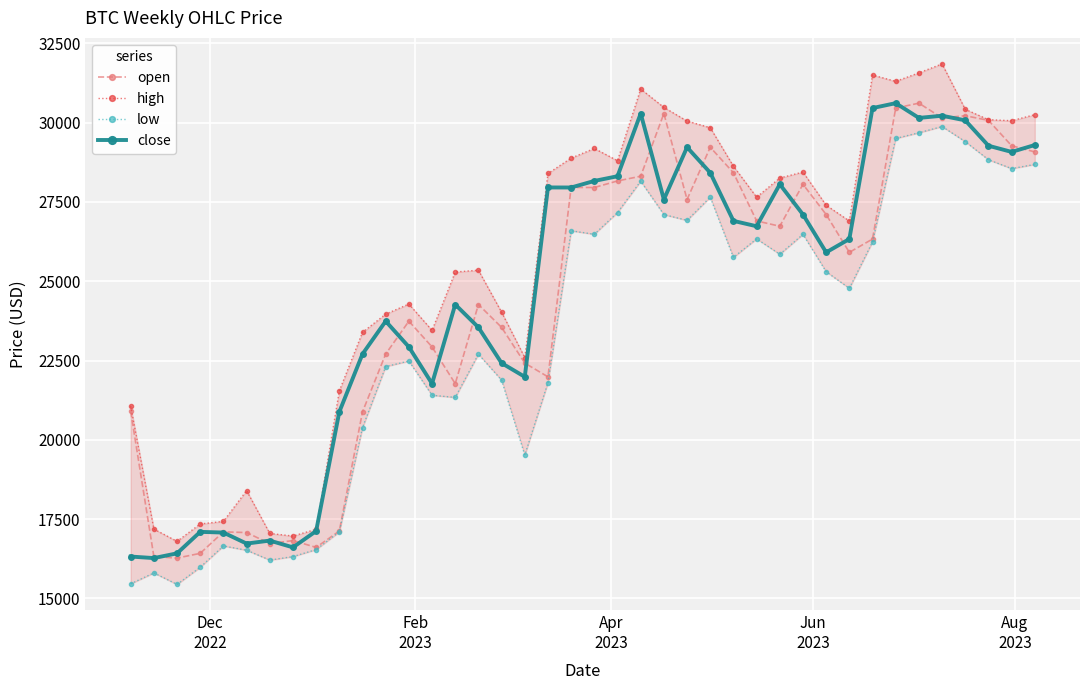

Reading right to left, what are all the values shown in this chart?

open: 29075.9	29271.2	30070.9	30216.9	30147.8	30612.7	30458.0	26329.6	25910.0	27102.4	28055.8	26732.8	26901.9	28419.5	29223.0	27575.9	30286.6	28309.4	28161.3	27954.3	27955.8	21986.2	22419.3	23545.2	24265.9	21771.0	22929.3	23740.2	22704.7	20882.7	17124.6	16610.4	16824.5	16730.4	17077.3	17099.5	16422.5	16272.7	16321.3	20900.0
high: 30250.0	30059.9	30091.7	30420.0	31850.0	31568.0	31300.0	31500.0	26900.0	27394.4	28442.0	28252.8	27650.0	28624.6	29840.0	30048.2	30480.0	31059.0	28800.0	29184.8	28881.0	28397.0	22594.5	24022.7	25347.6	25290.0	23450.0	24281.4	23962.7	23390.0	21544.0	17181.1	16968.0	17049.6	18400.0	17430.0	17348.5	16800.0	17188.0	21062.6
low: 28682.3	28550.0	28830.0	29400.0	29876.6	29680.0	29500.0	26241.2	24777.0	25300.0	26477.6	25850.0	26335.3	25751.0	27650.0	26919.3	27100.0	28153.6	27166.0	26480.0	26590.0	21804.0	19521.6	21883.2	22700.0	21338.0	21405.0	22484.2	22310.5	20386.0	17098.2	16541.2	16320.0	16210.0	16521.1	16655.0	15984.1	15443.2	15805.5	15462.6
close: 29293.3	29075.9	29271.1	30070.8	30216.8	30147.8	30612.7	30458.0	26329.7	25909.9	27102.4	28055.7	26732.8	26901.9	28419.4	29223.0	27576.0	30286.6	28309.4	28161.2	27954.3	27955.7	21986.2	22419.4	23545.3	24265.9	21771.1	22929.2	23740.3	22704.6	20882.7	17124.7	16610.3	16824.4	16730.3	17077.3	17099.5	16422.6	16272.6	16321.2